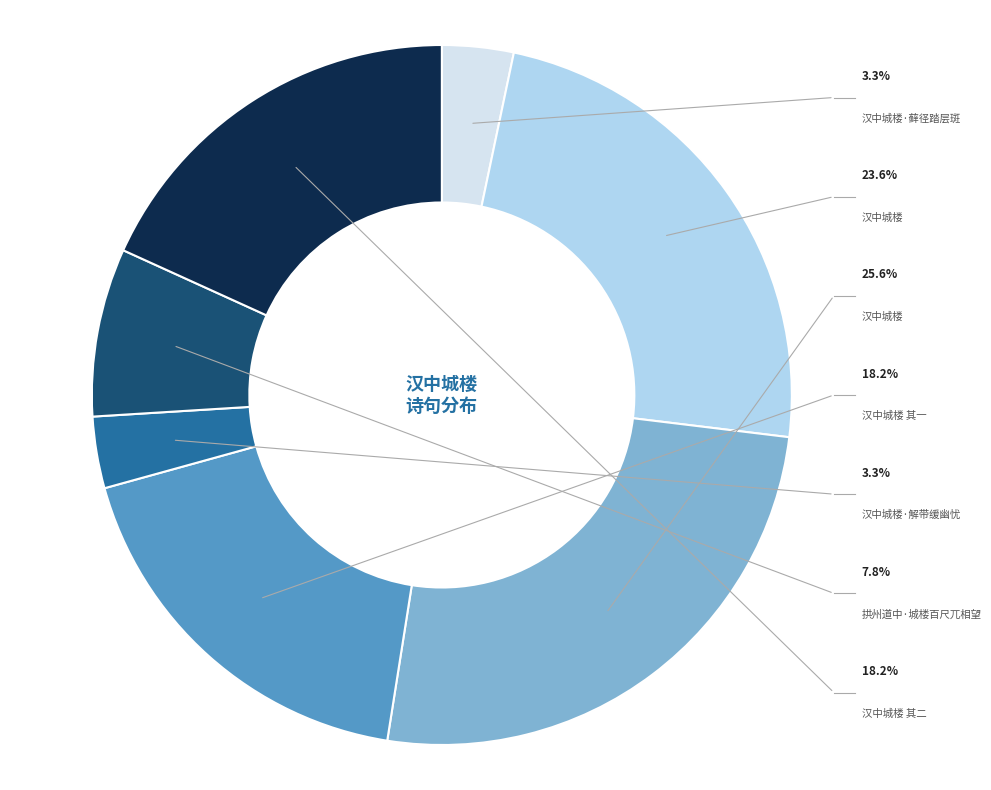

How many slices are in this pie chart?

7